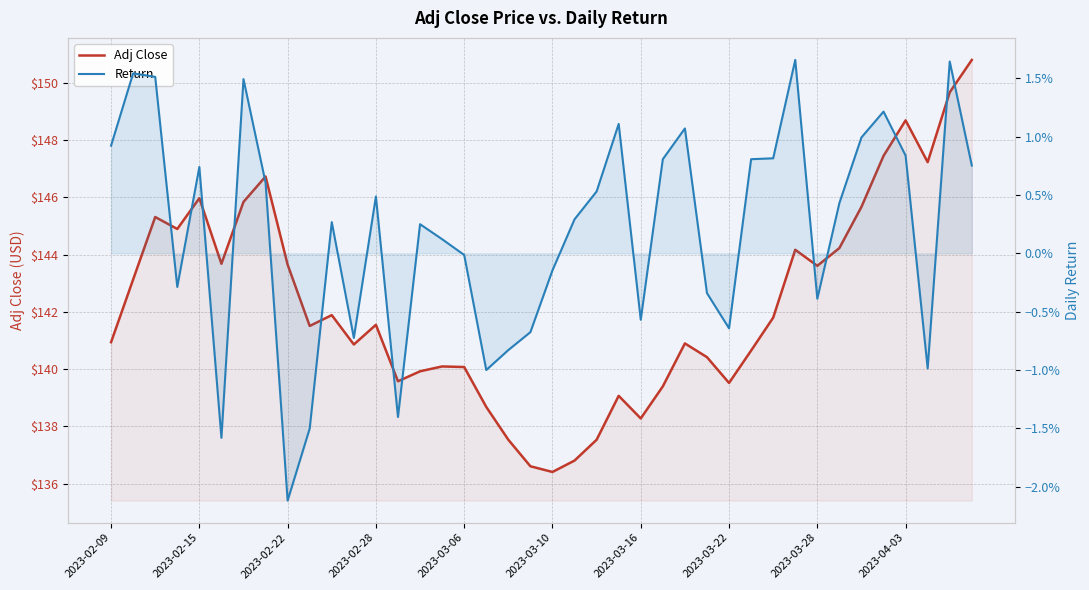

Rank the series at 38 from lowest to highest value.

Return, Adj Close